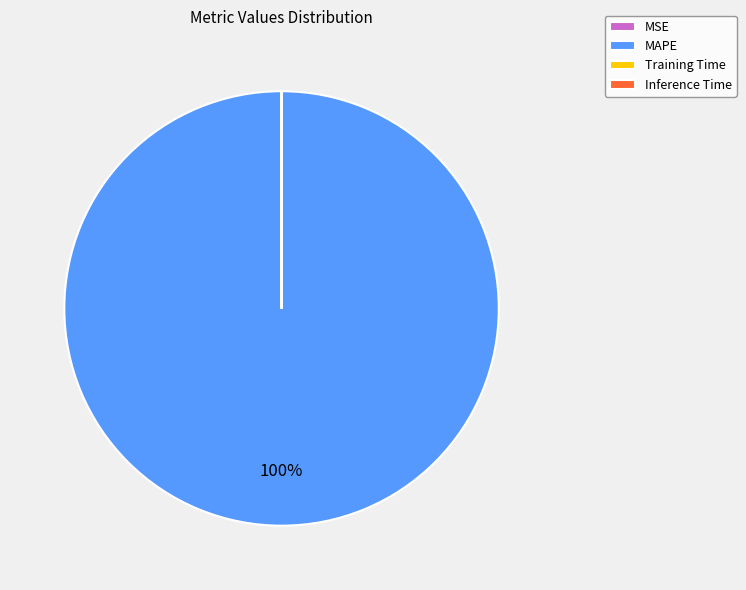

Is it true that MAPE is 90% of the pie?

False